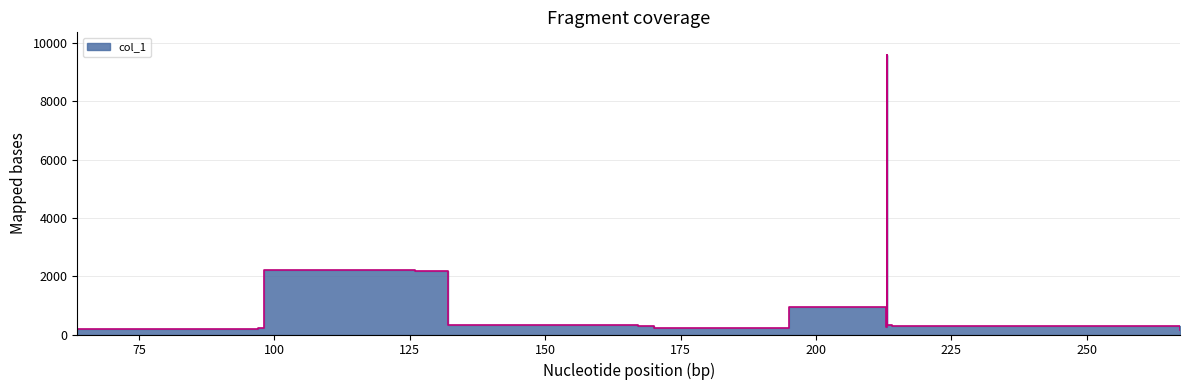

What is the smallest value displayed?

160.7